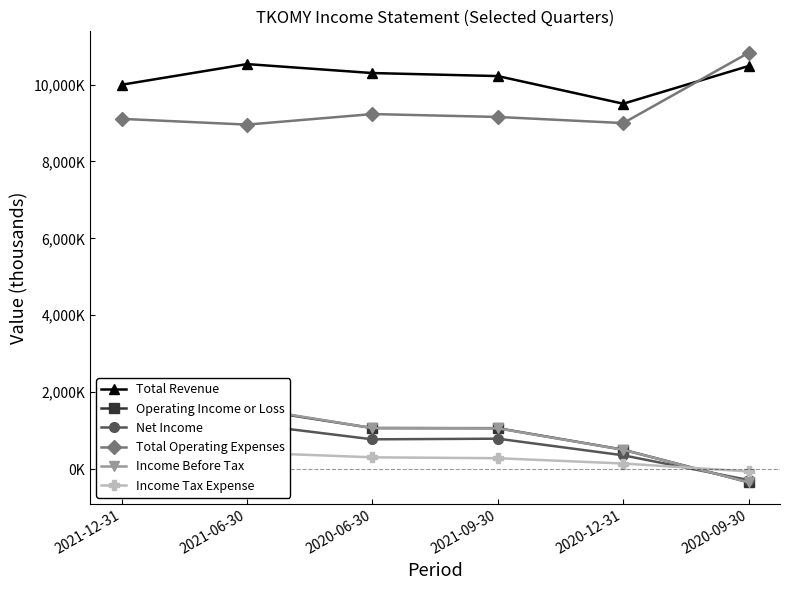

What is the total value across all series at 2020-12-31?

20002000